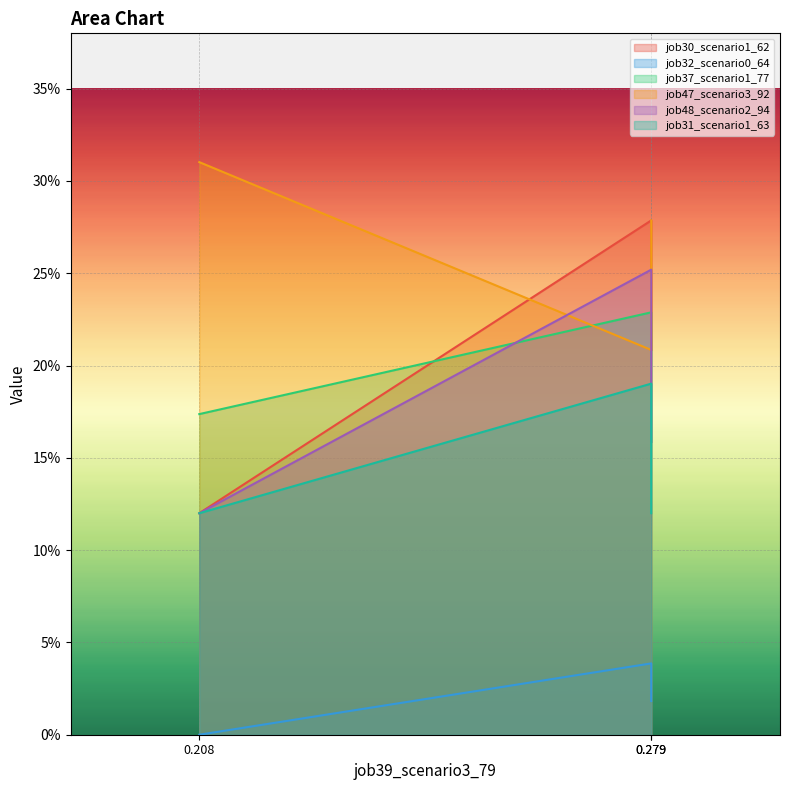

What is the greatest value displayed?

0.3